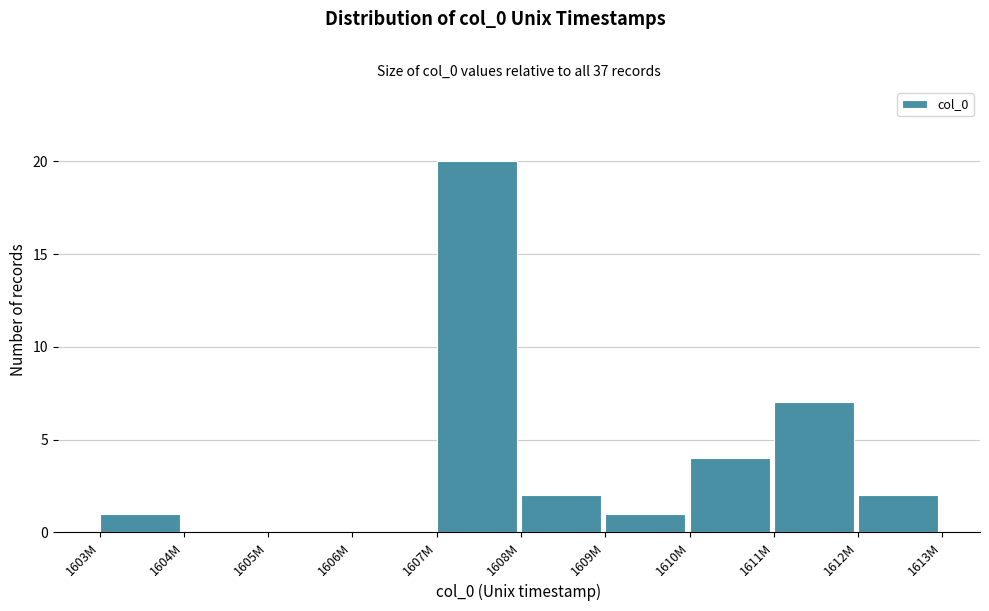

Reading left to right, what are all the values shown in this chart?

1603M=1	1604M=0	1605M=0	1606M=0	1607M=20	1608M=2	1609M=1	1610M=4	1611M=7	1612M=2